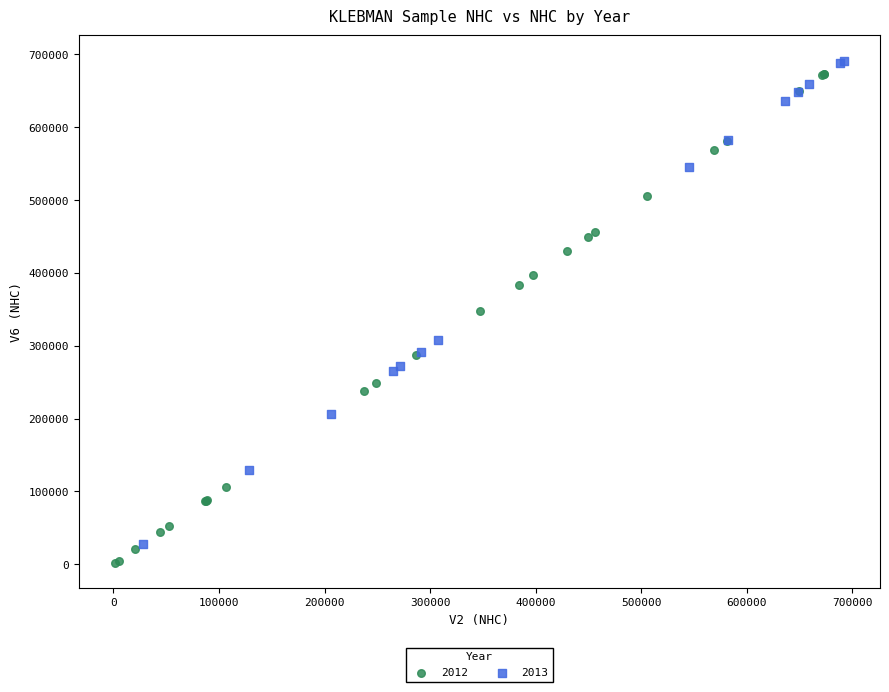

What are all the series names shown in the legend?

2012, 2013